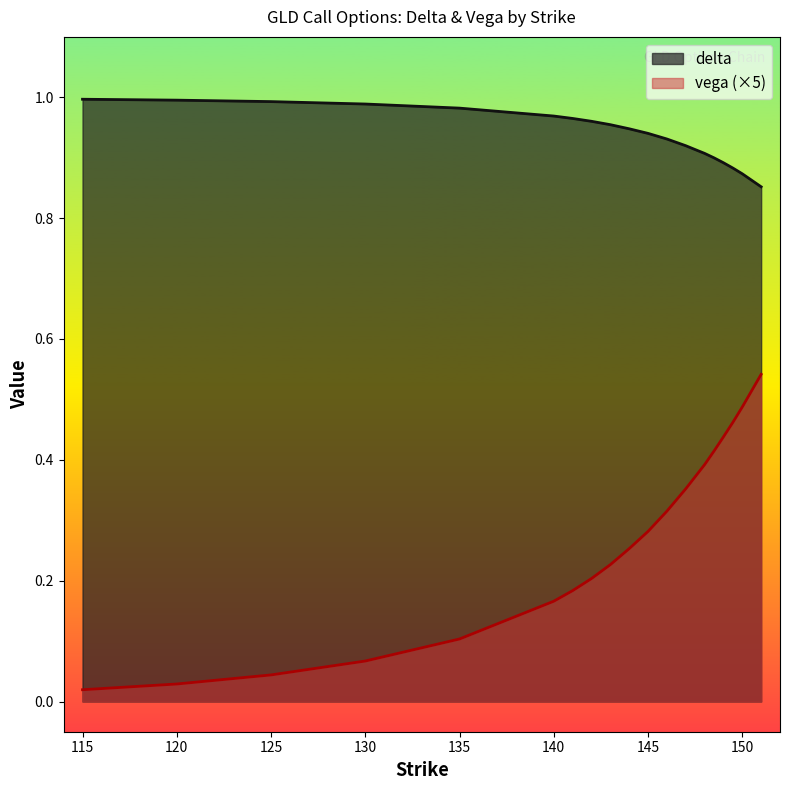

The value of delta at 150 is 0.9. True or false?

True